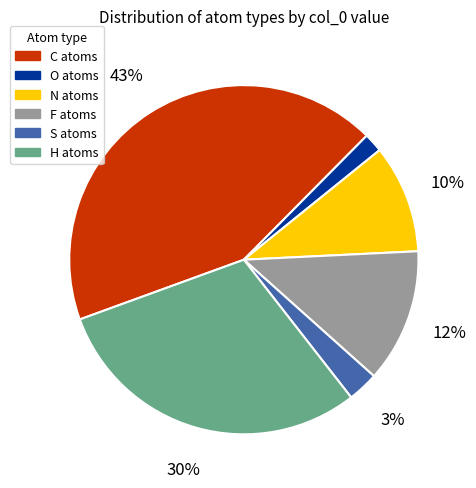

To the nearest percent, what is the difference between the largest and smallest slice percentages?

41%